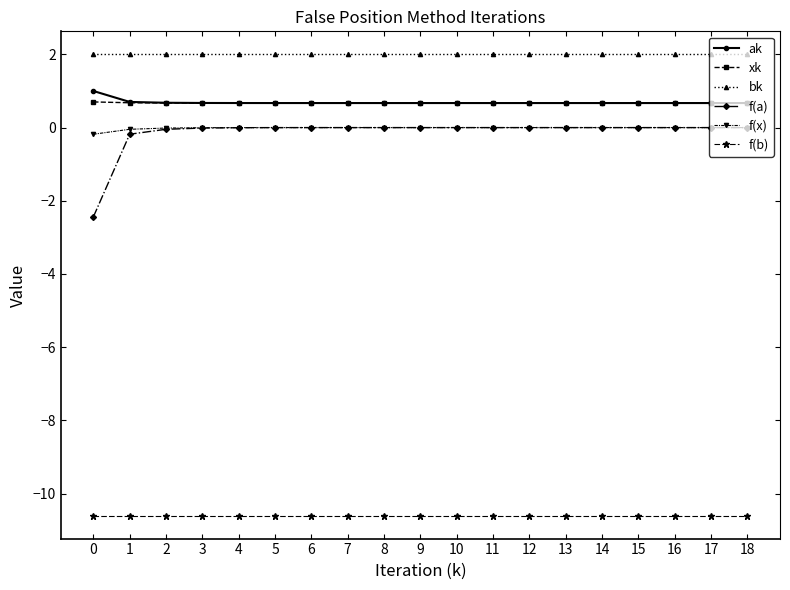

Which series has the largest total across all categories?

bk